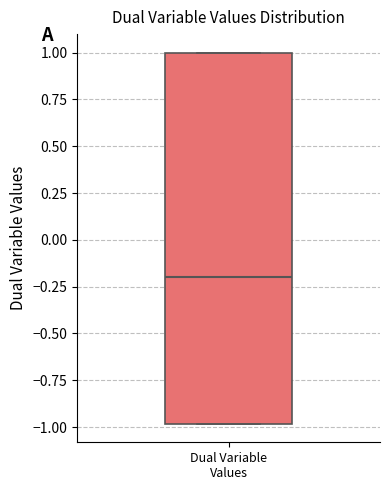

Where is the lower edge of the box for Dual Variable Values on the y-axis? The values are not printed on the chart, so give them approximately, as read against the axis.

-1.0